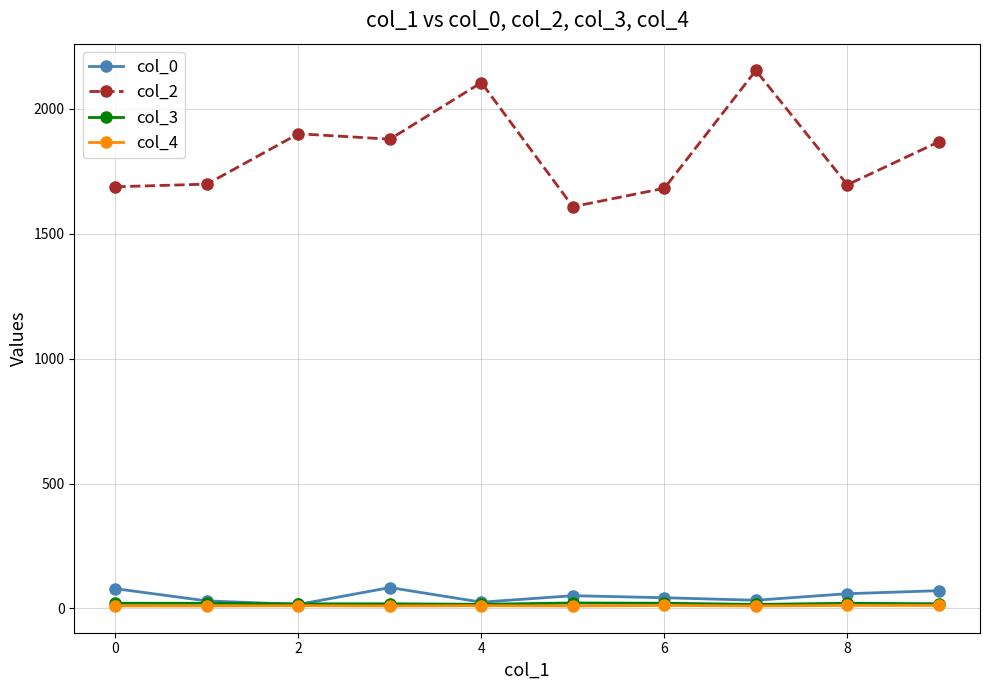

What is the maximum value for col_0?

83.7